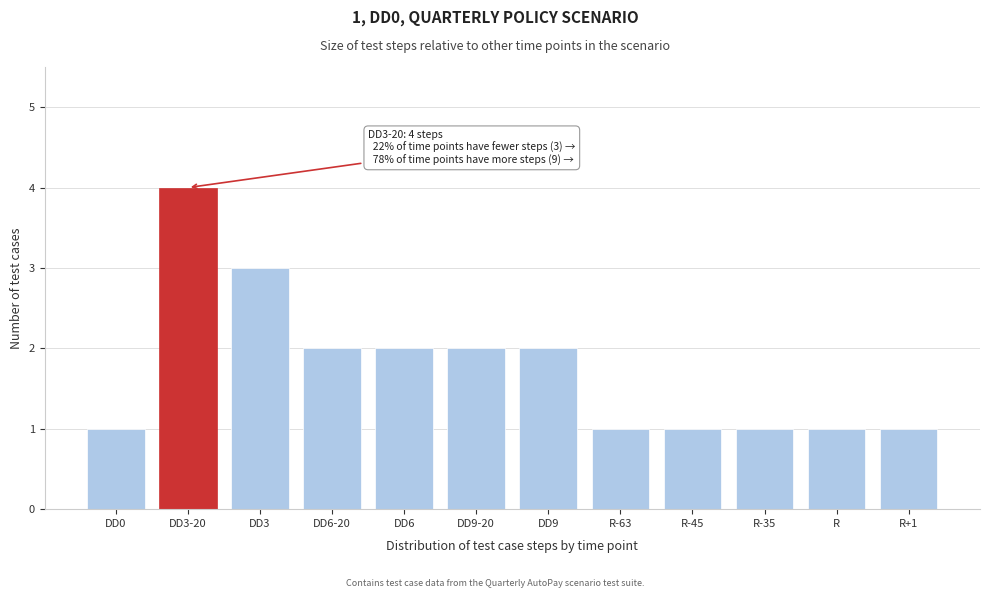

Reading right to left, extract all data points from this chart.

1	1	1	1	1	2	2	2	2	3	4	1